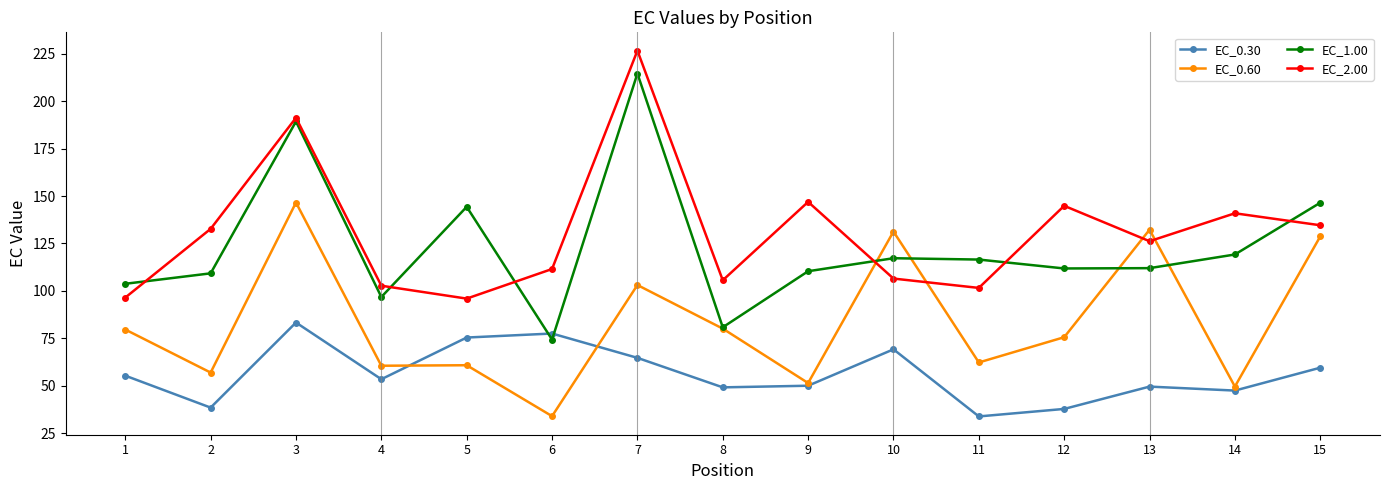

Rank the series by their maximum value, from highest to lowest.

EC_2.00, EC_1.00, EC_0.60, EC_0.30